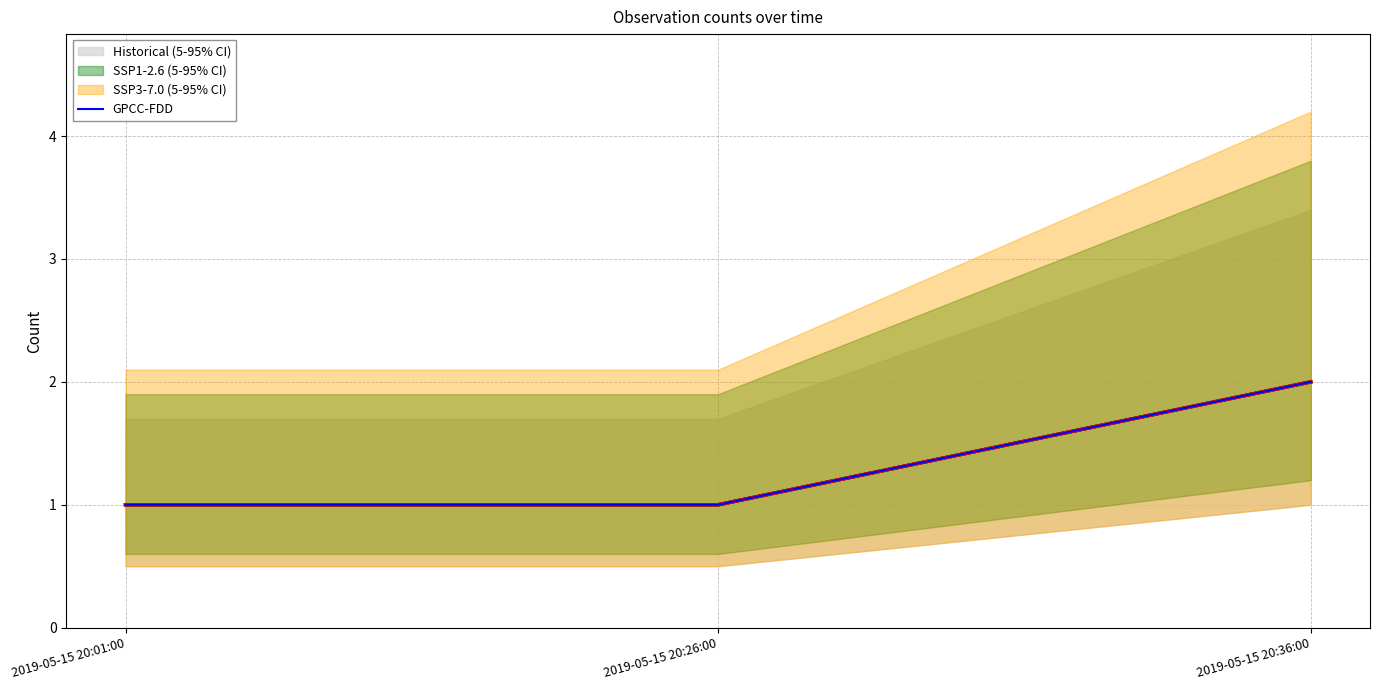

How many values are between 1 and 2?

3